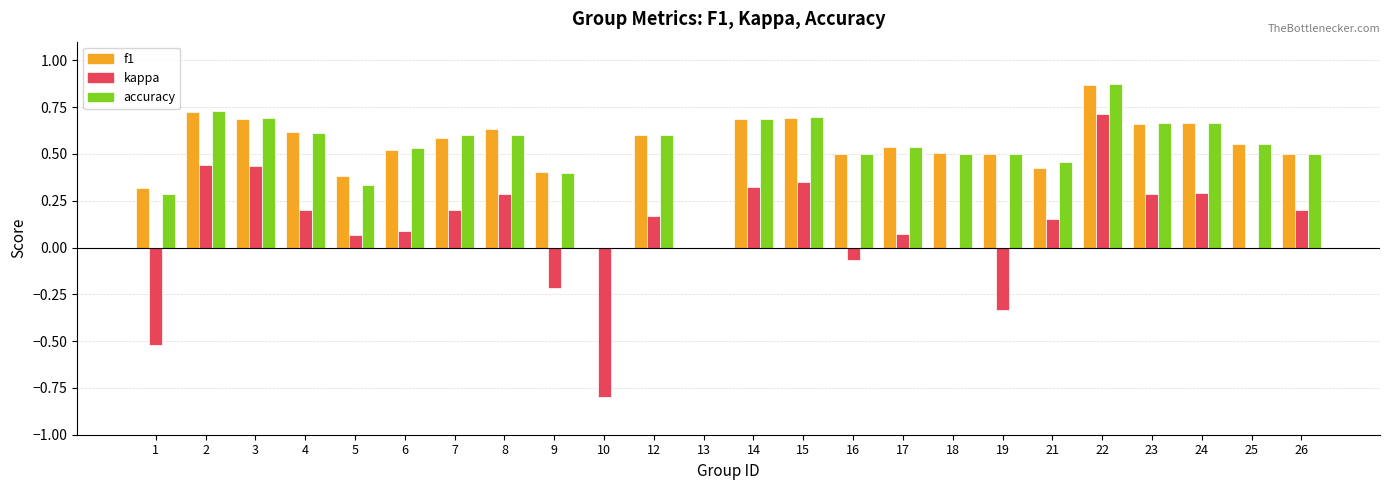

How many categories are shown in the chart?

24